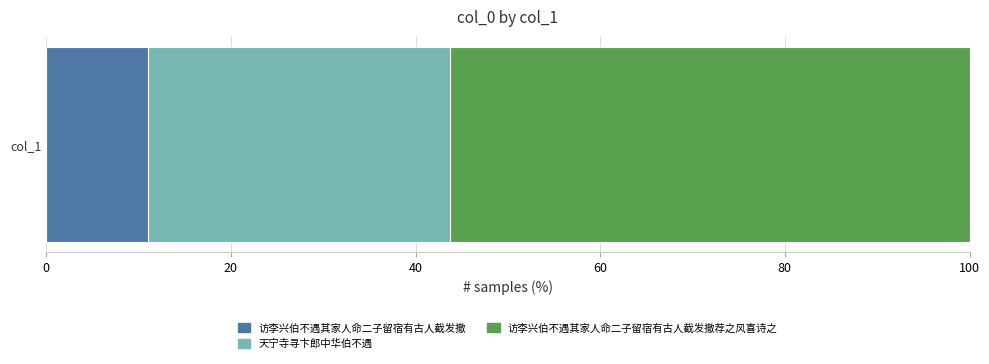

What is the highest value of the 访李兴伯不遇其家人命二子留宿有古人截发撤 series?

11.0